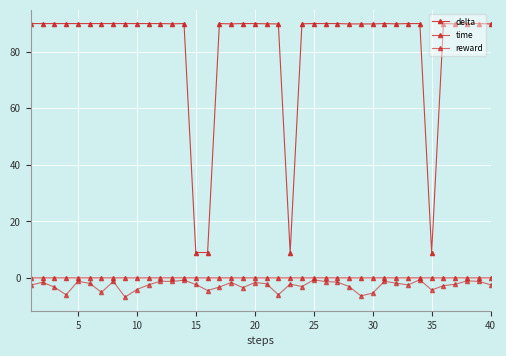

How many lines are shown in the chart?

3